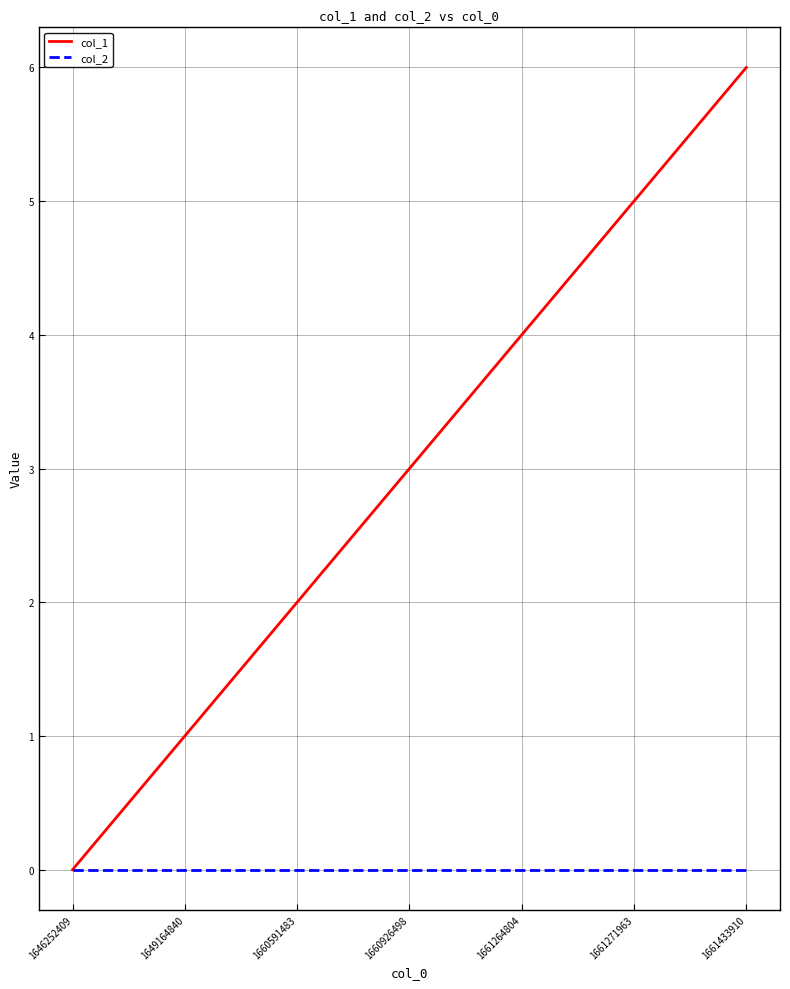

Which label corresponds to the largest value in the chart?

1661433910